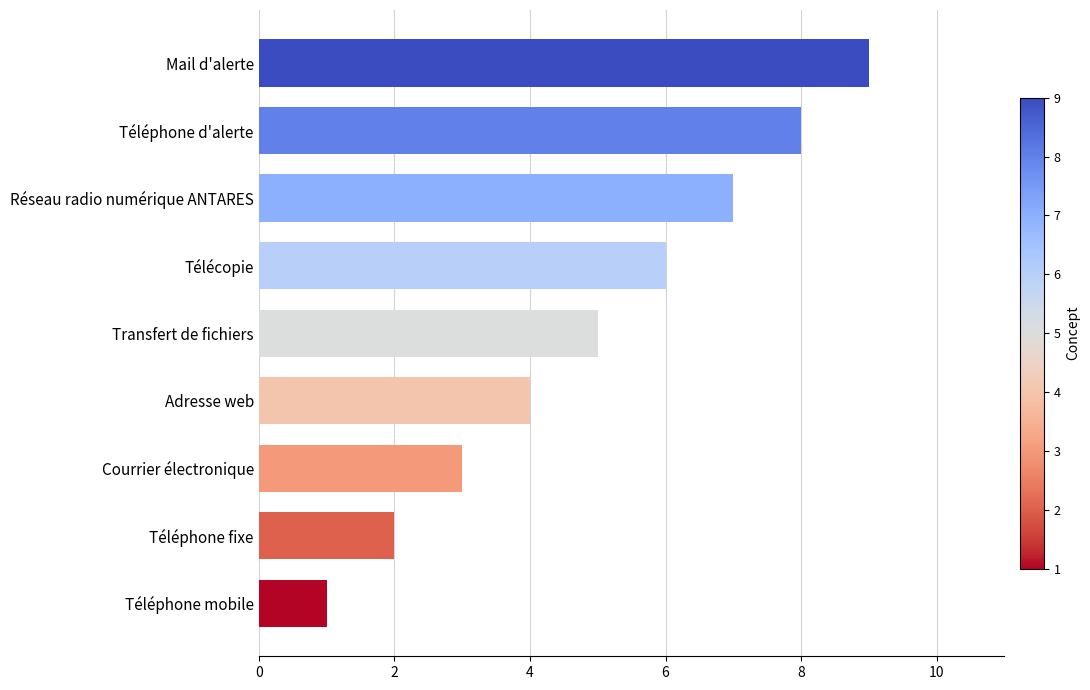

Rank the categories by value from highest to lowest.

Mail d'alerte, Téléphone d'alerte, Réseau radio numérique ANTARES, Télécopie, Transfert de fichiers, Adresse web, Courrier électronique, Téléphone fixe, Téléphone mobile